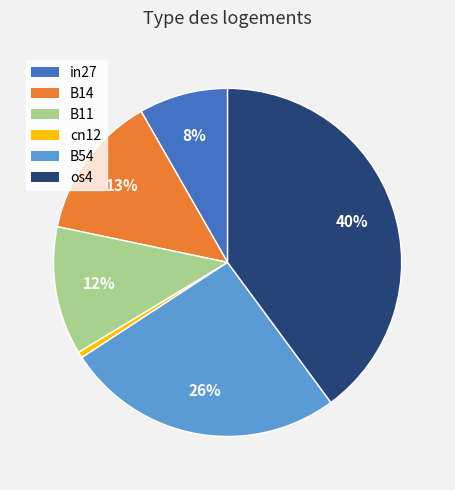

Count the number of slices in the pie.

6